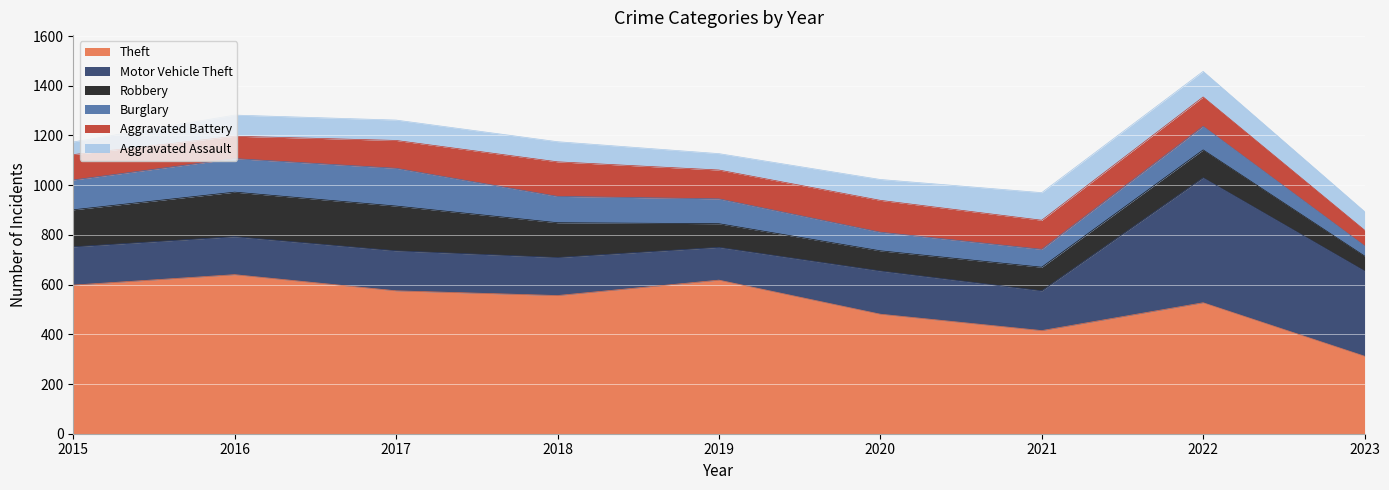

True or false: Theft has a value of 556 at 2018.

True